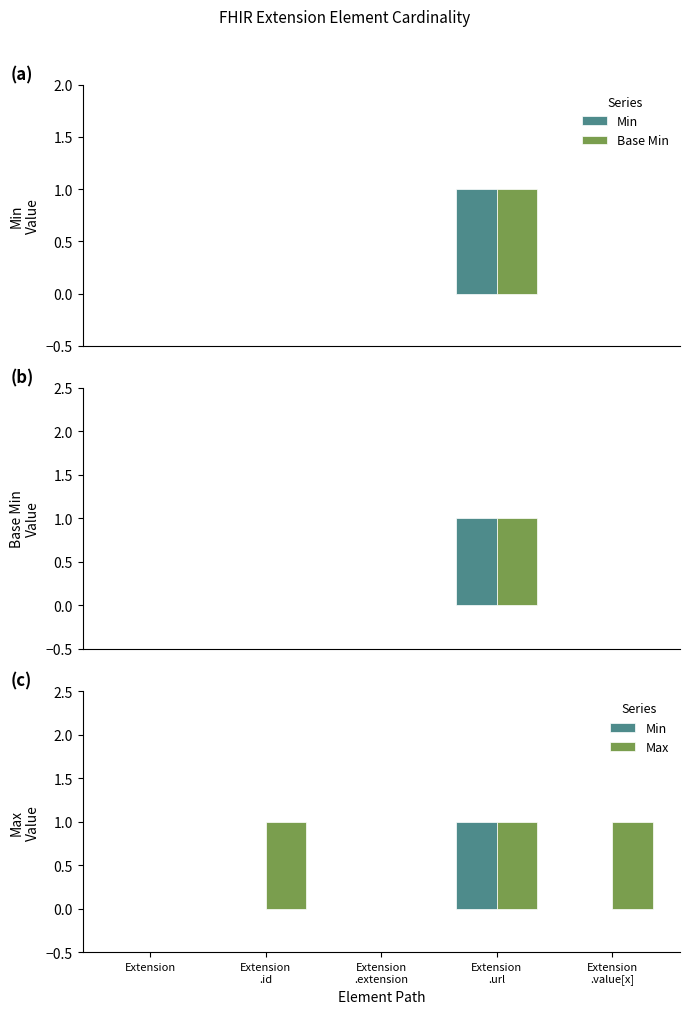

Is the value of Min at Extension
.url greater than the value of Max at Extension?

Yes